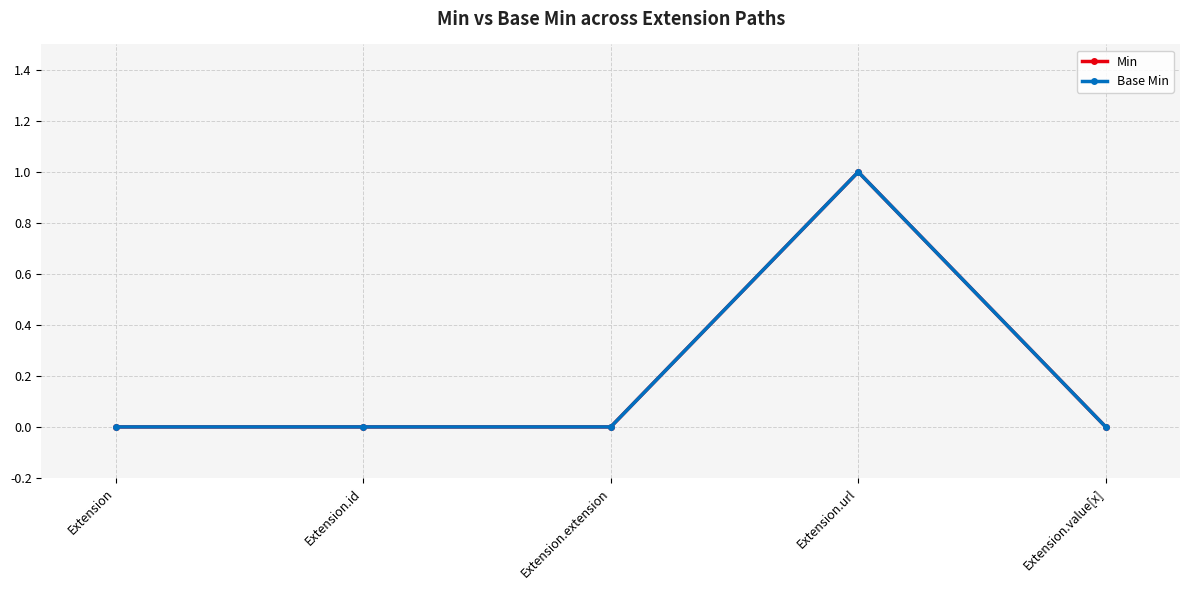

At which label is Min closest to 0?

Extension